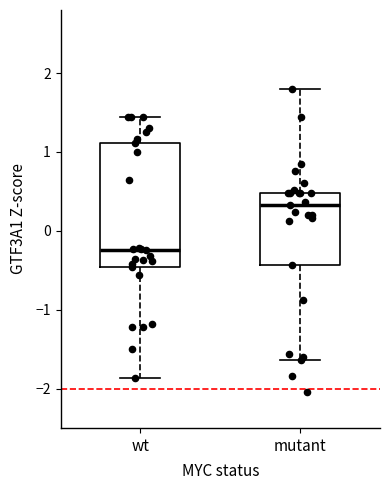

Comparing the boxes themselves (not the whiskers), which one is the tallest?

wt